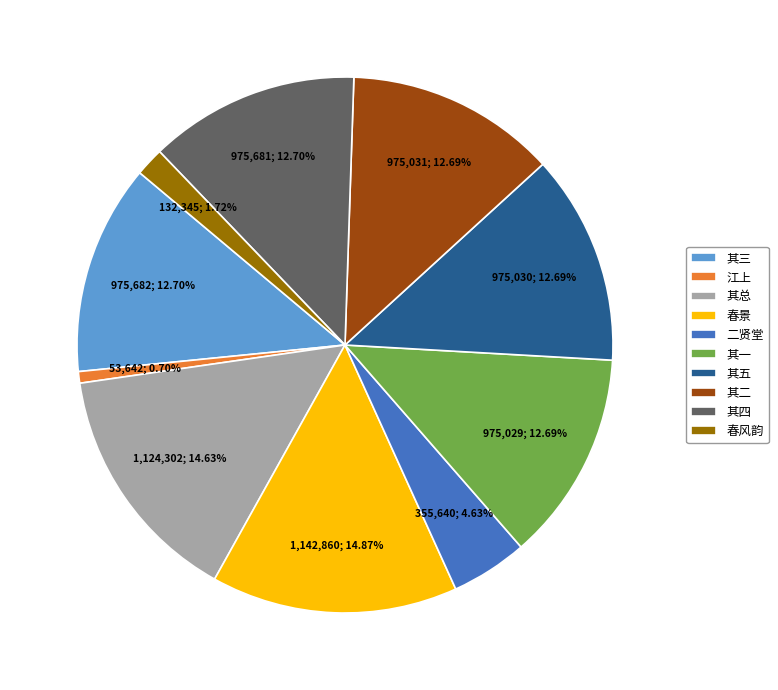

Is there any slice that represents more than half of the pie?

No